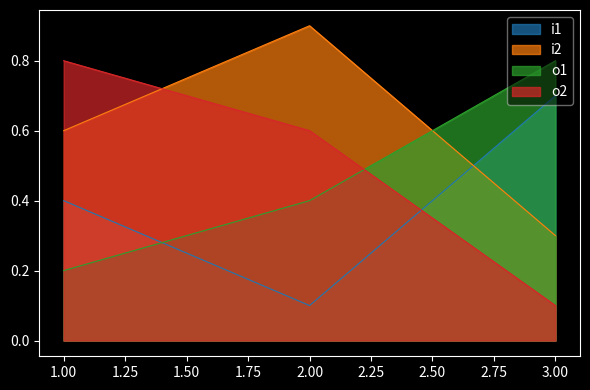

The i2 series shows 0.4 at 1.00. True or false?

False